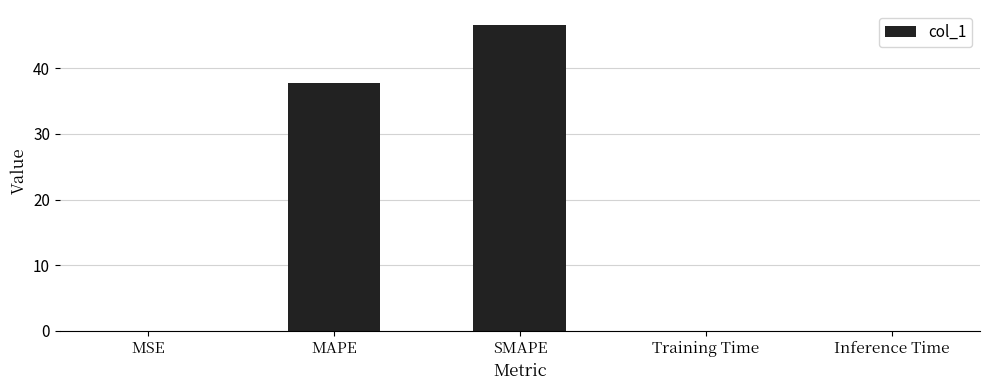

At which category does the chart reach its peak across all series?

SMAPE